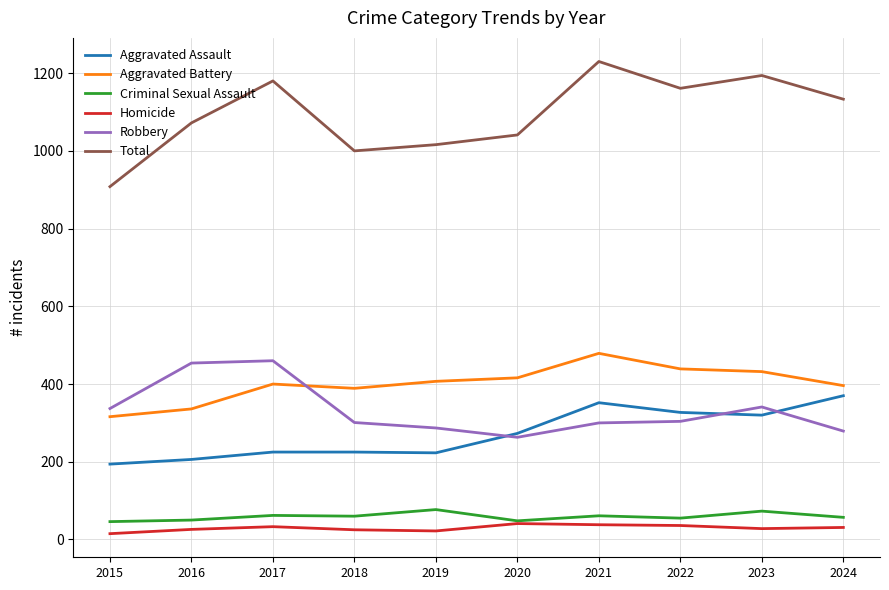

What is the difference between the highest and lowest values at 2021?

1192